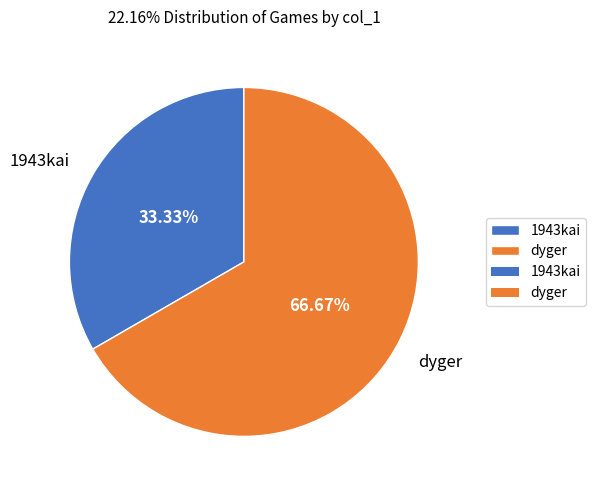

What percentage is the 1943kai slice, to the nearest percent?

33%